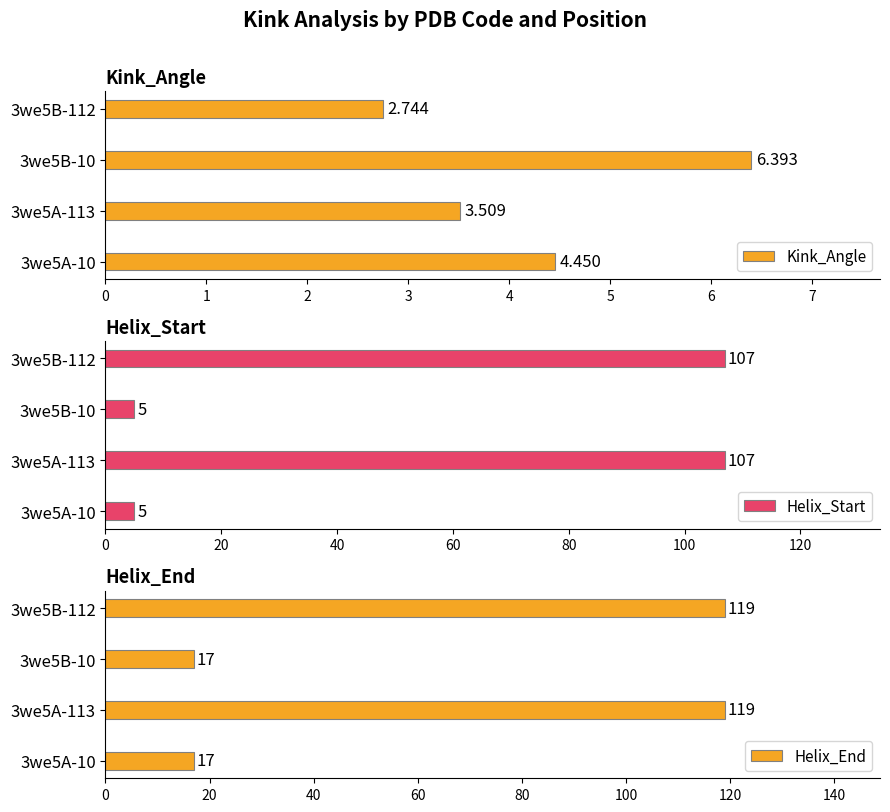

What is the difference between the maximum and second lowest values in the Helix_End series?

102